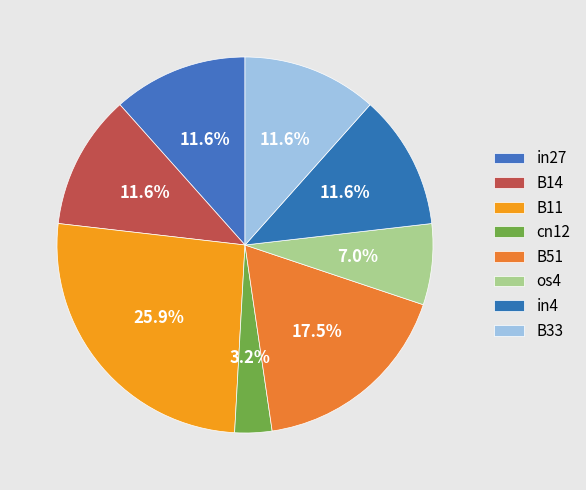

Is it true that in27 is 12% of the pie?

True